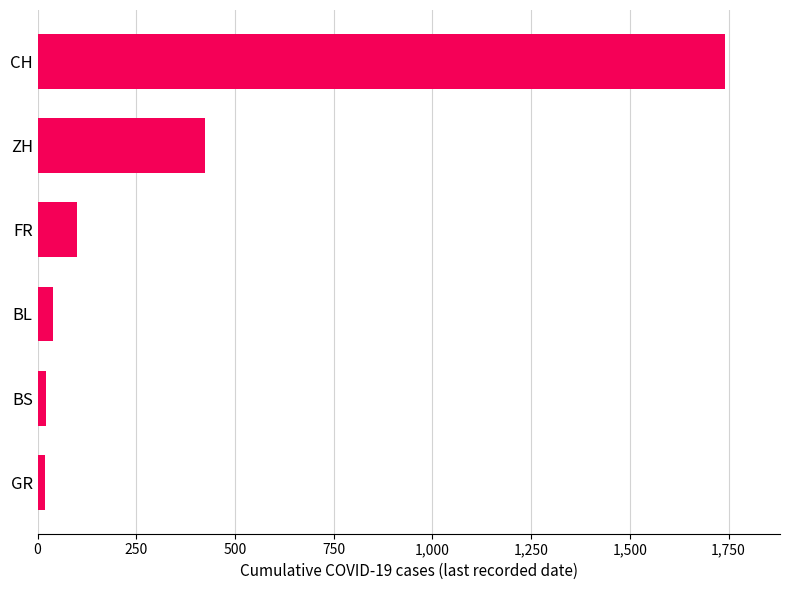

Approximately how many times larger is the value at BL compared to FR?

0.4